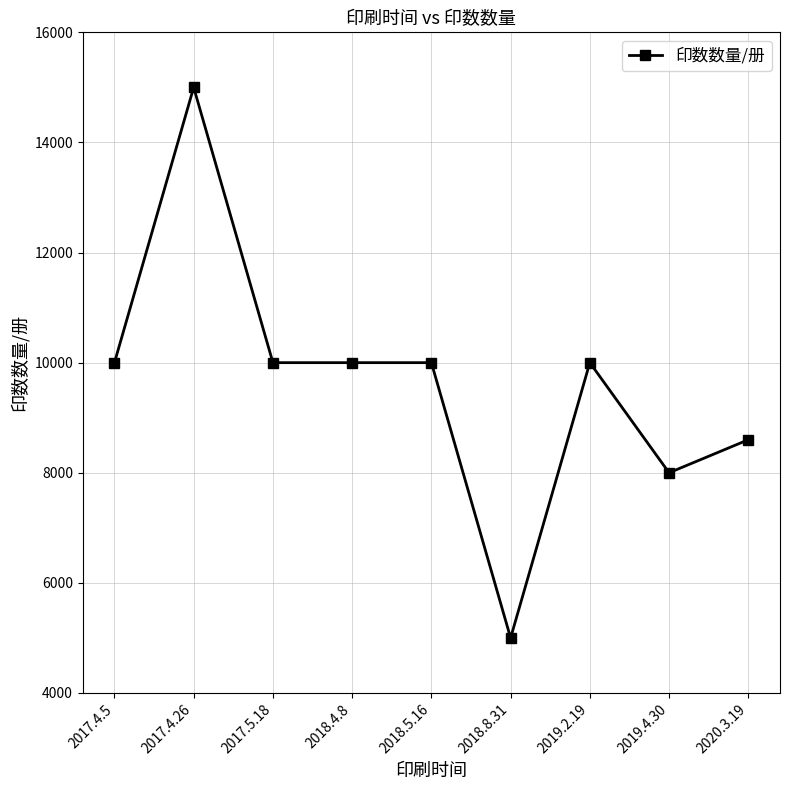

At which category does the chart reach its peak across all series?

2017.4.26